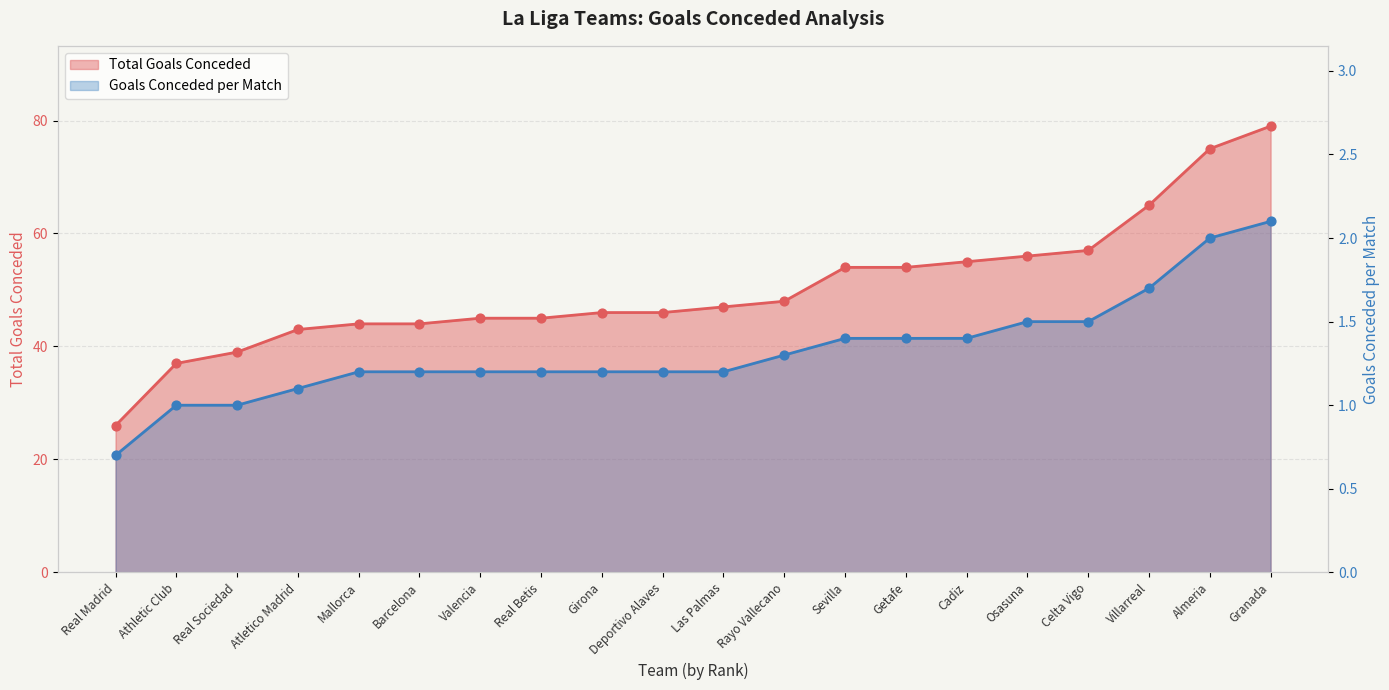

Which series has the widest spread of Y values?

Total Goals Conceded